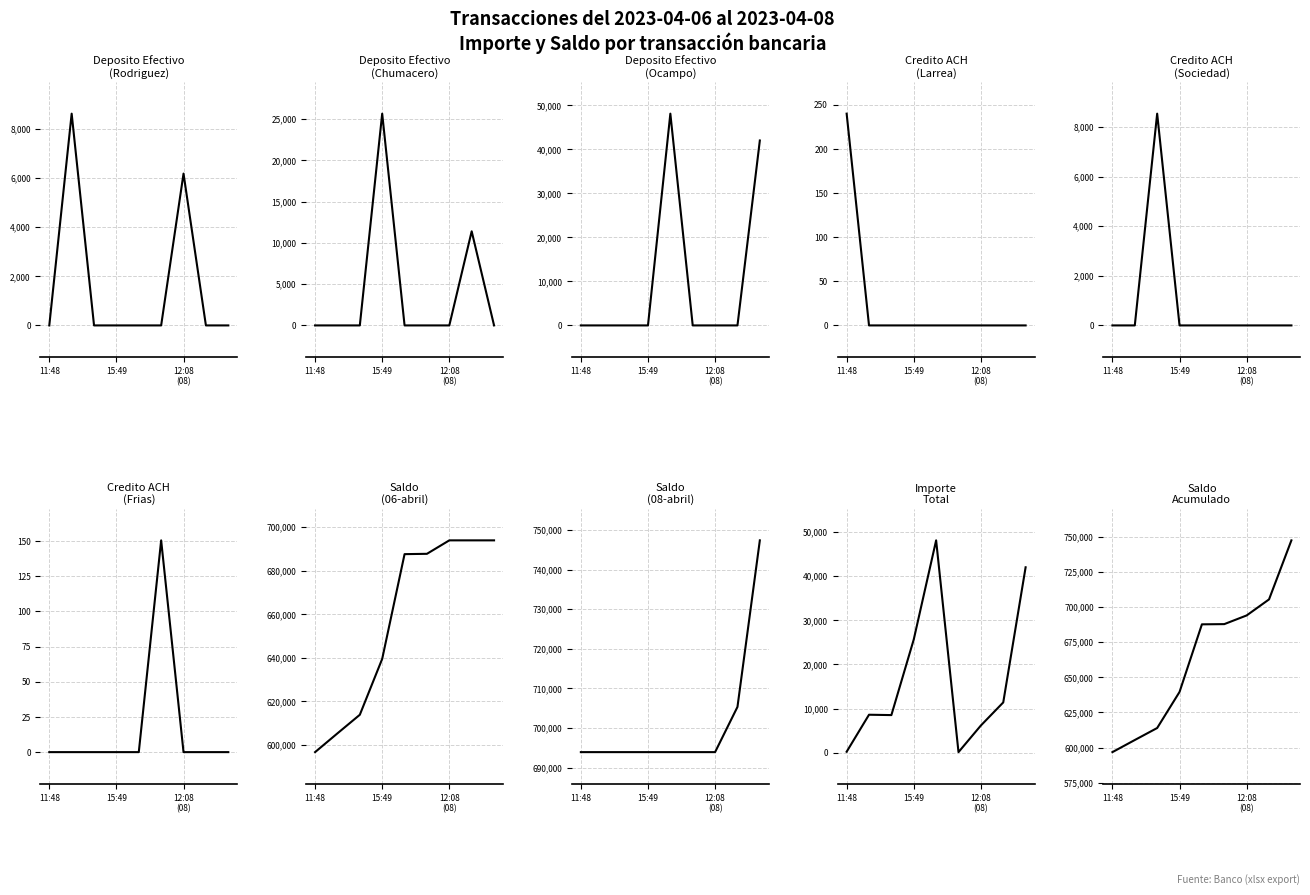

True or false: Saldo has more than 1 interior local peaks.

False